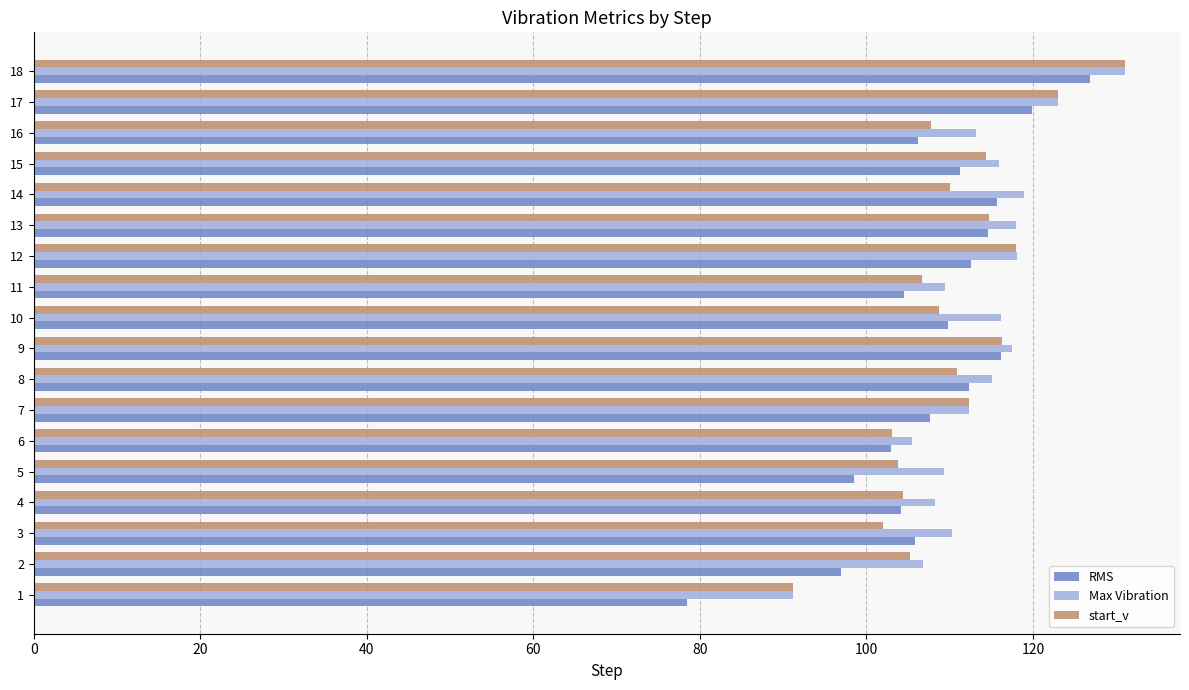

What is the maximum value for start_v?

131.1